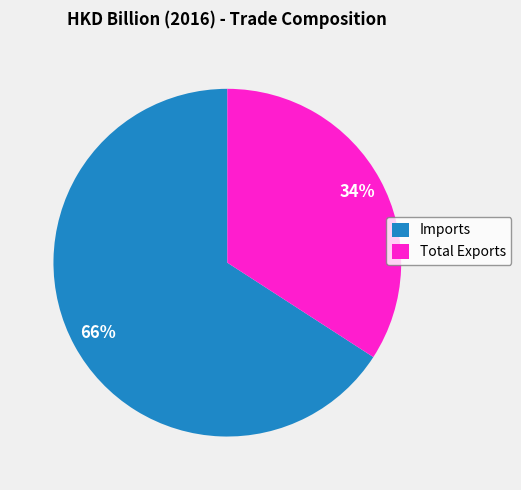

The Total Exports slice represents 34% of the pie. True or false?

True